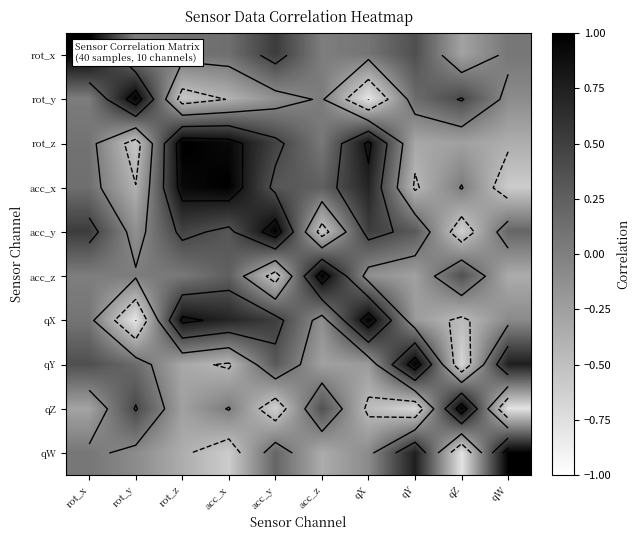

Rank the categories by qX value from highest to lowest.

qX, rot_z, acc_x, acc_y, rot_x, qW, acc_z, qY, qZ, rot_y